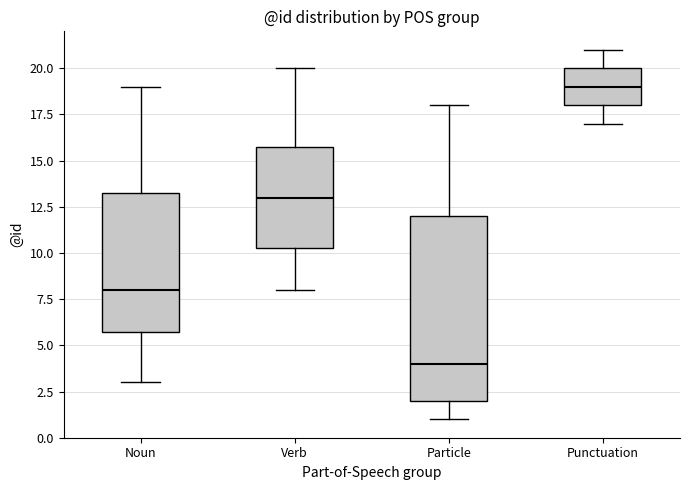

Where does the median line of the box for Noun sit on the y-axis? The values are not printed on the chart, so give them approximately, as read against the axis.

8.0